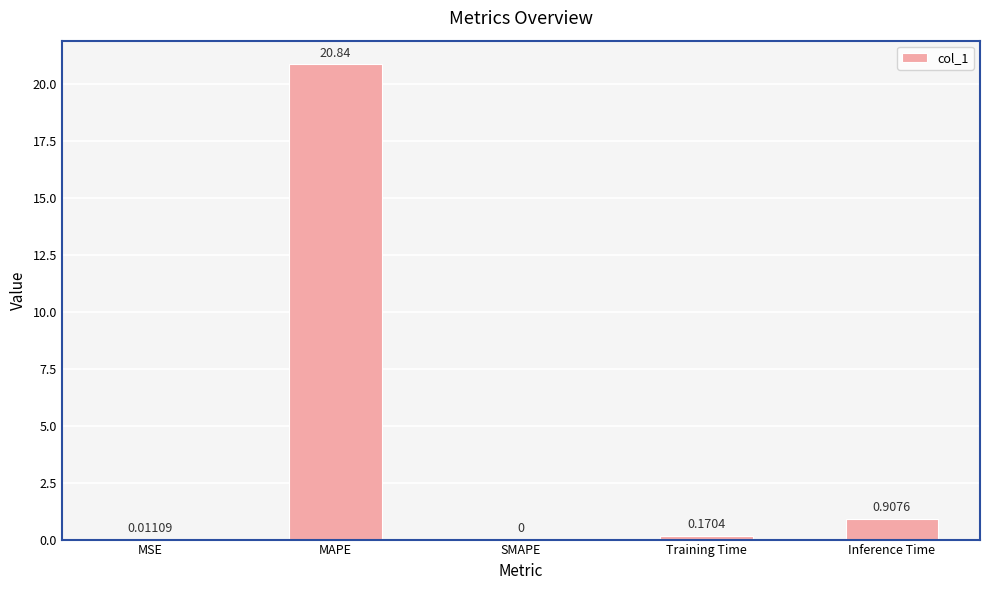

What is the sum of all values?

21.9